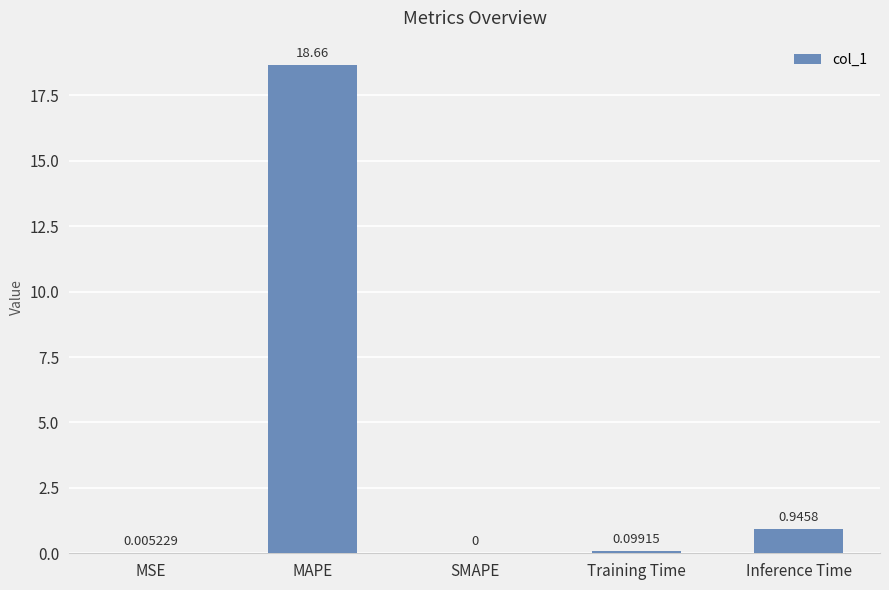

Which label corresponds to the largest value in the chart?

MAPE